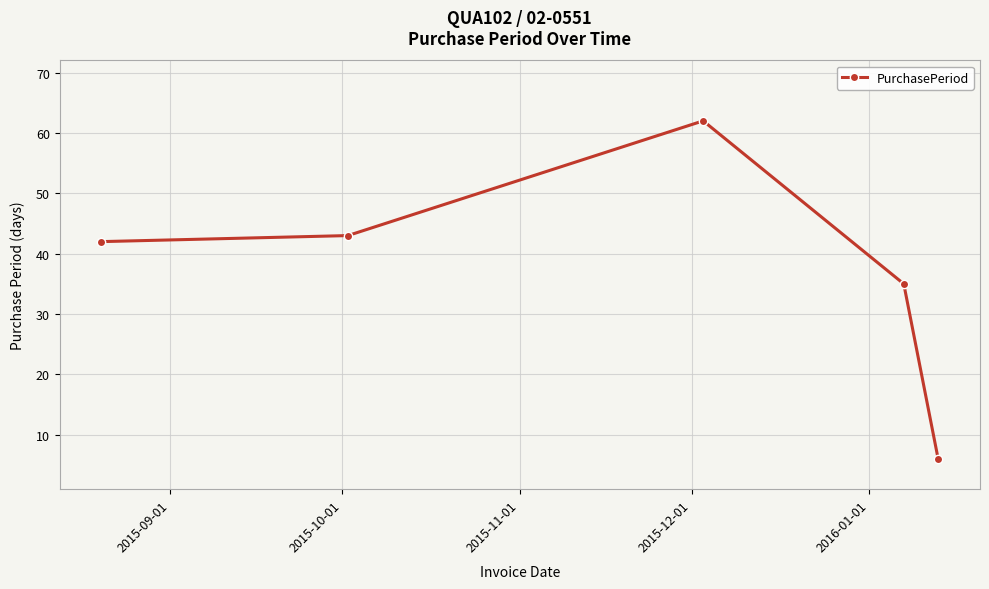

What is the greatest value displayed?

62